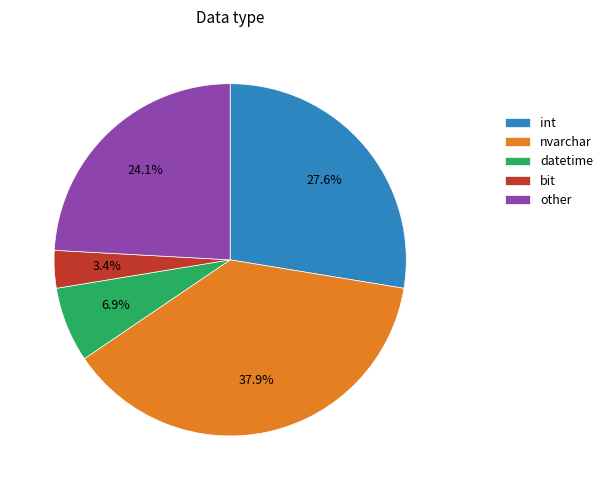

Rank the categories by value from lowest to highest.

bit, datetime, other, int, nvarchar